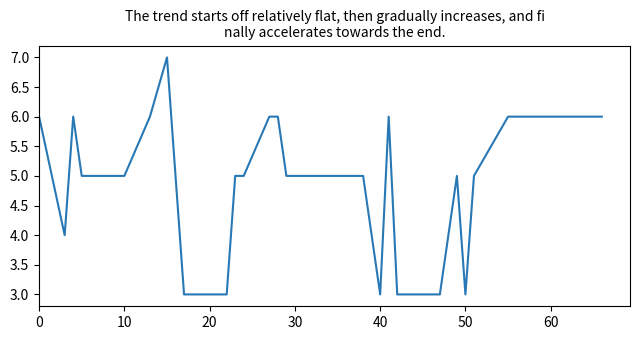

What is the maximum value shown in the chart?

7